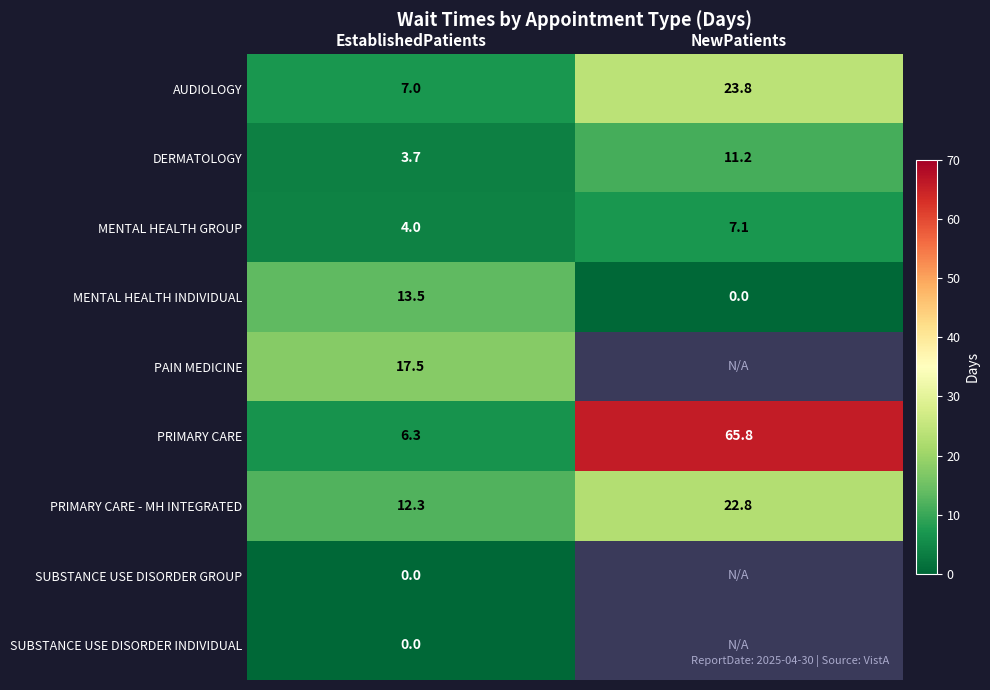

What is the difference between the highest and lowest values at EstablishedPatients?

17.5